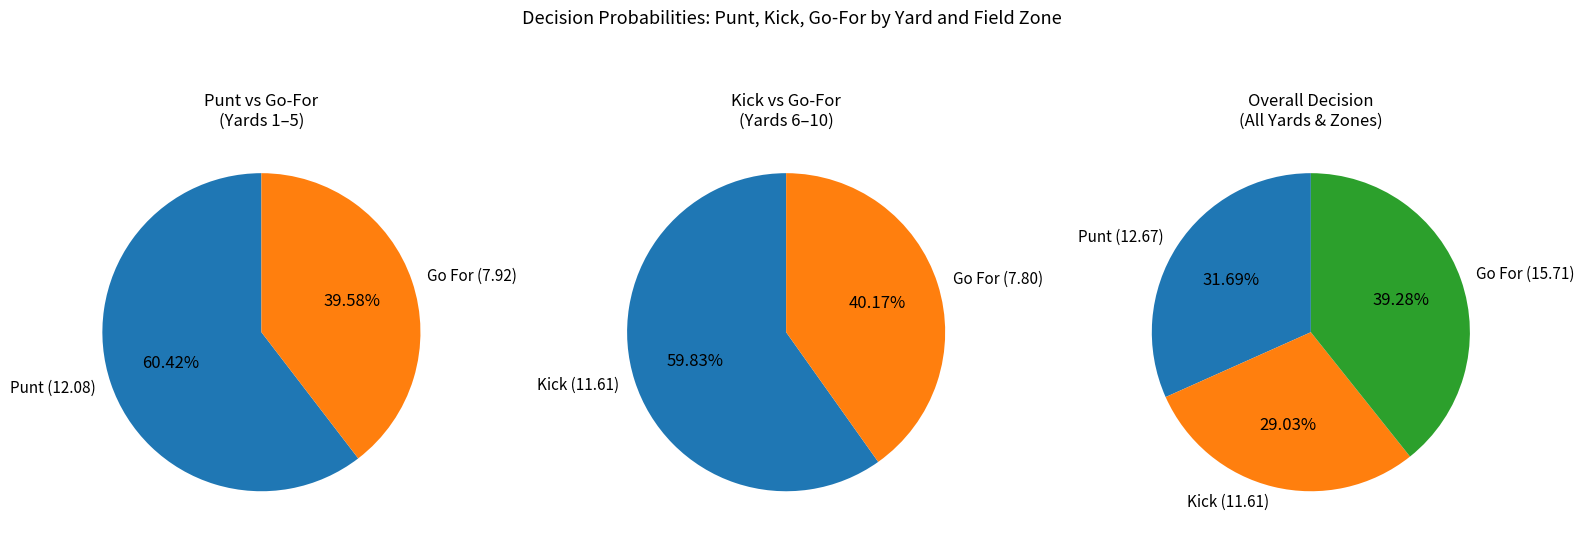

Do 8 and 9 together represent more than half of the pie?

No